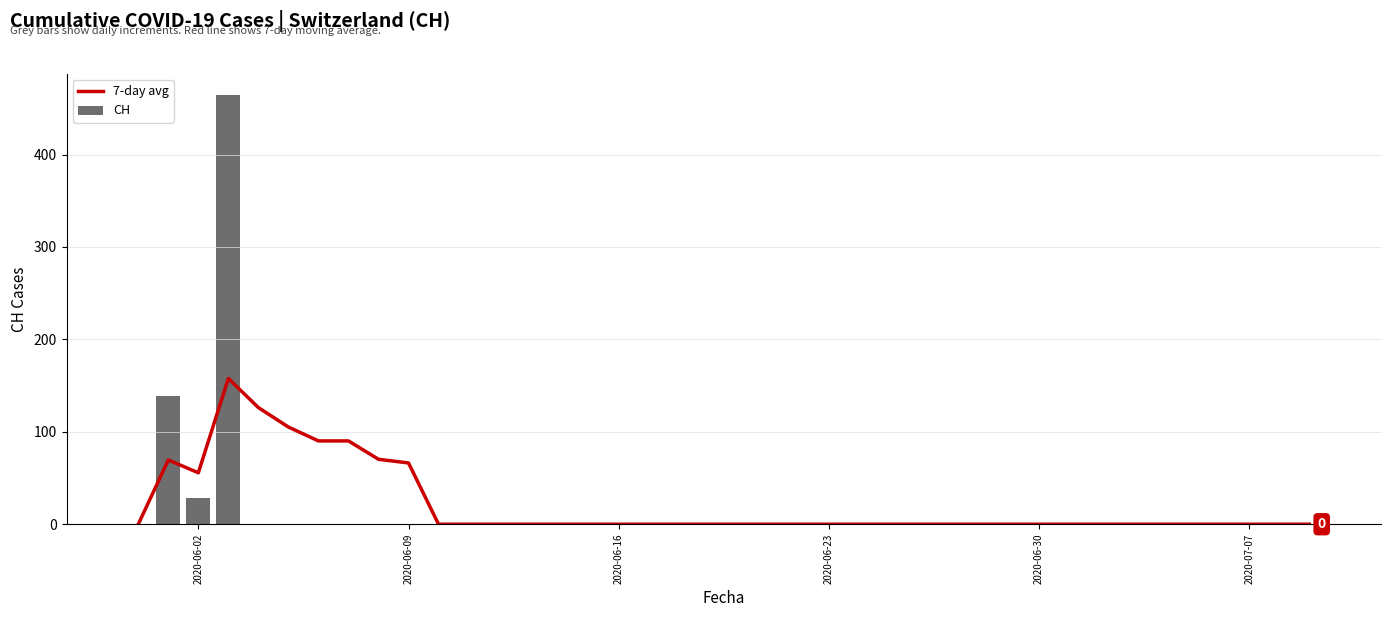

Is it true that 7-day avg equals -102.3 at 2020-06-30?

False